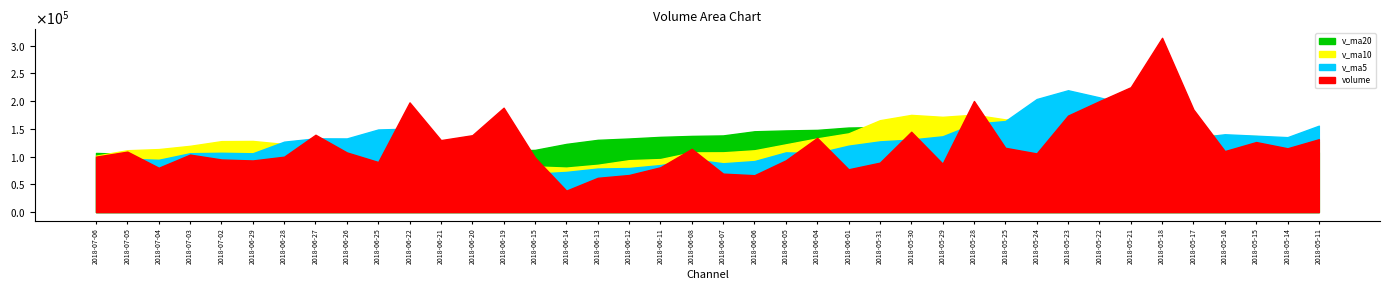

Between 2018-07-05 and 2018-05-25, which series saw the biggest shift?

v_ma5